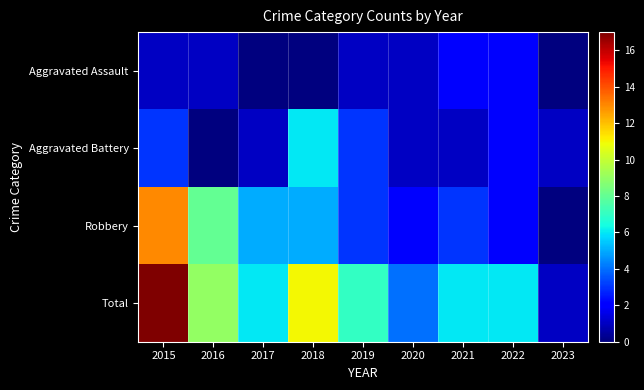

Reading left to right, extract all data points from this chart.

Aggravated Assault: 2015=1	2016=1	2017=0	2018=0	2019=1	2020=1	2021=2	2022=2	2023=0
Aggravated Battery: 2015=3	2016=0	2017=1	2018=6	2019=3	2020=1	2021=1	2022=2	2023=1
Robbery: 2015=13	2016=8	2017=5	2018=5	2019=3	2020=2	2021=3	2022=2	2023=0
Total: 2015=17	2016=9	2017=6	2018=11	2019=7	2020=4	2021=6	2022=6	2023=1